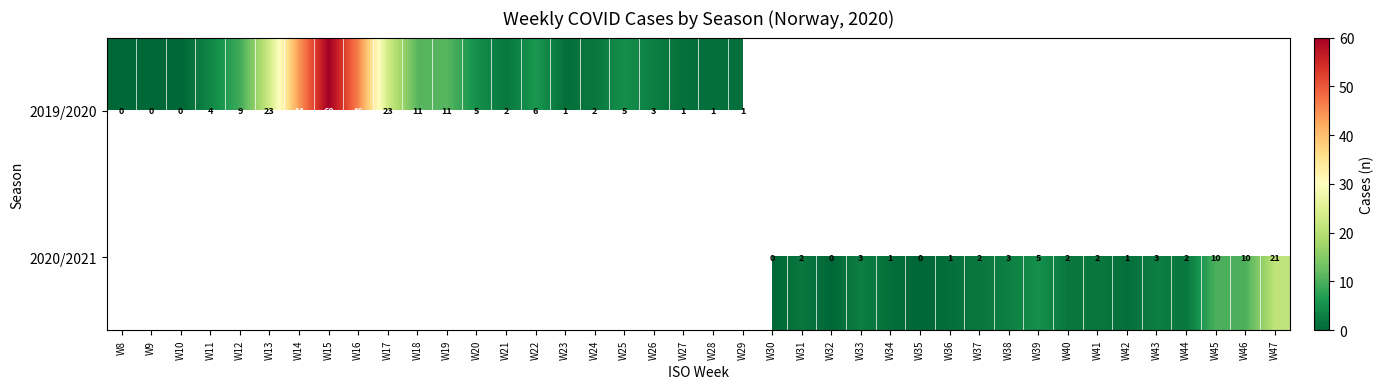

Is it true that 2020/2021 equals 4 at W38?

False